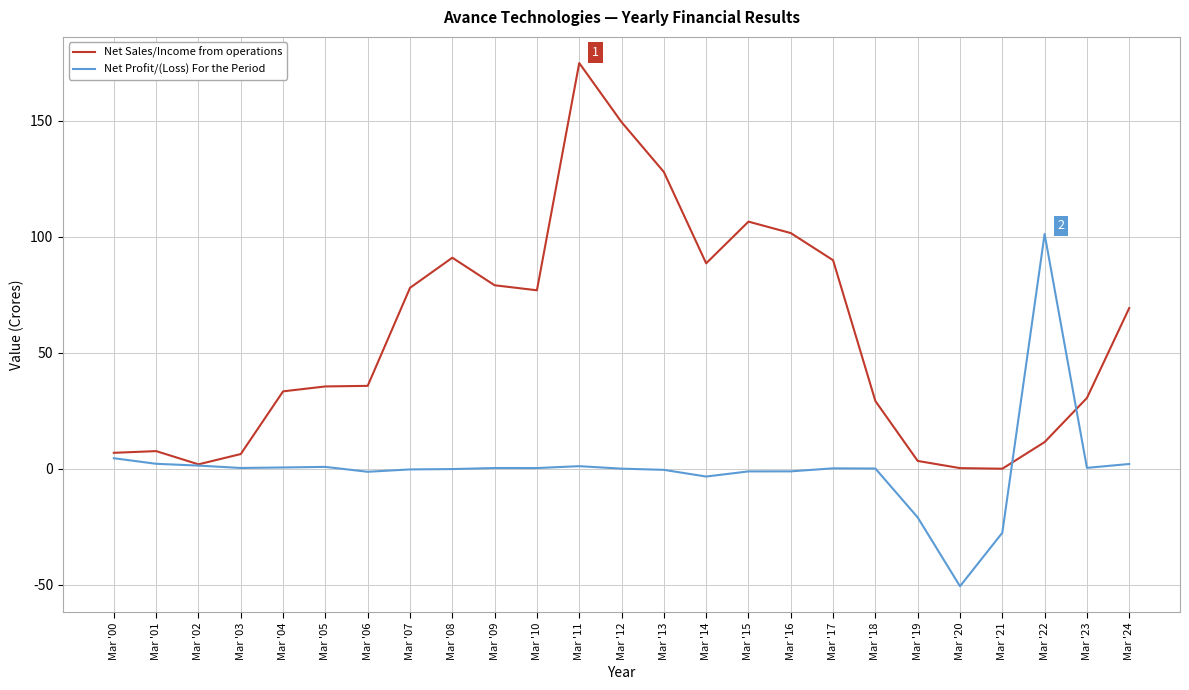

Which series has the largest range (max minus min)?

Net Sales/Income from operations